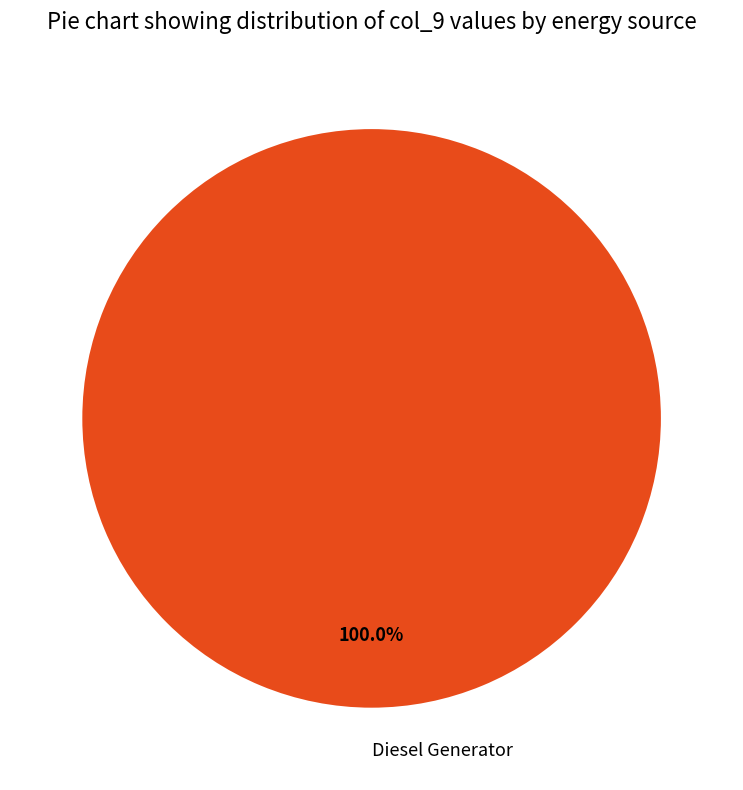

Is there any slice that represents more than half of the pie?

Yes